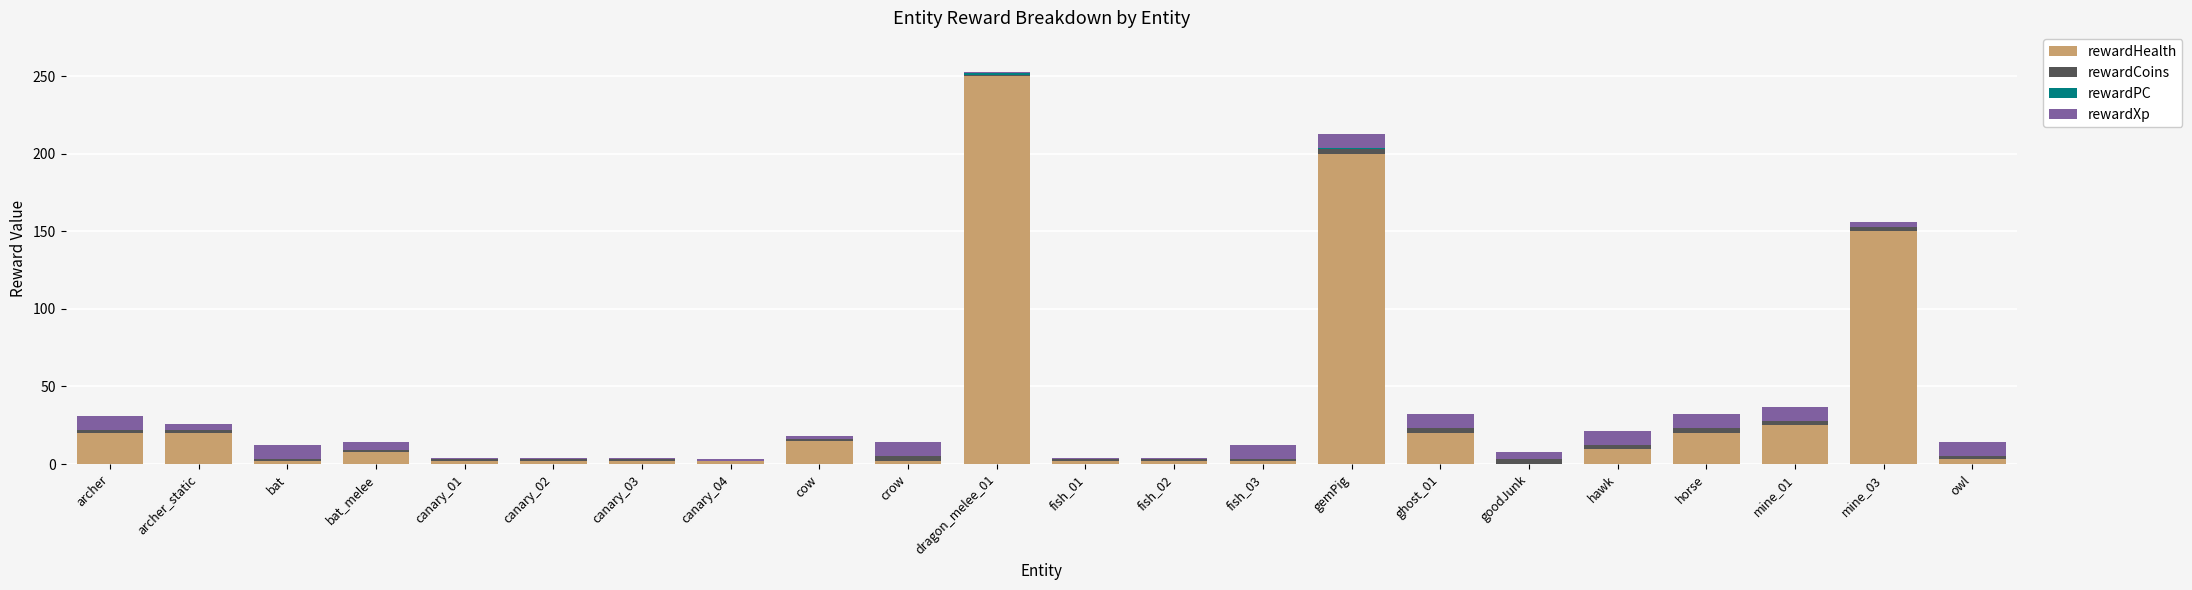

The value of rewardHealth at dragon_melee_01 is 69. True or false?

False